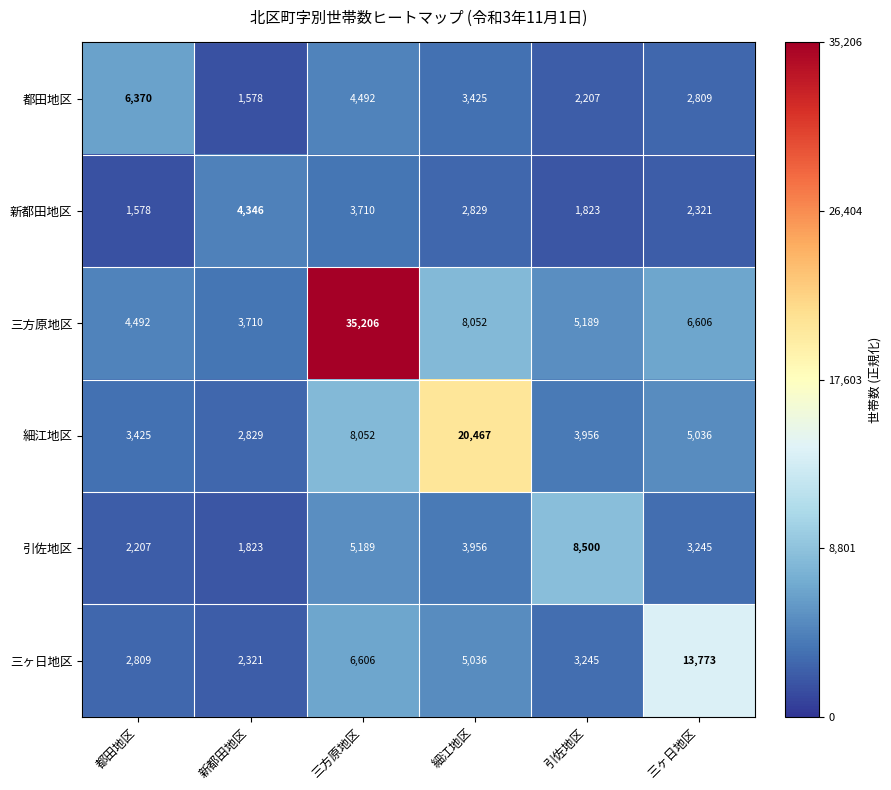

At which category does the chart reach its peak across all series?

三方原地区